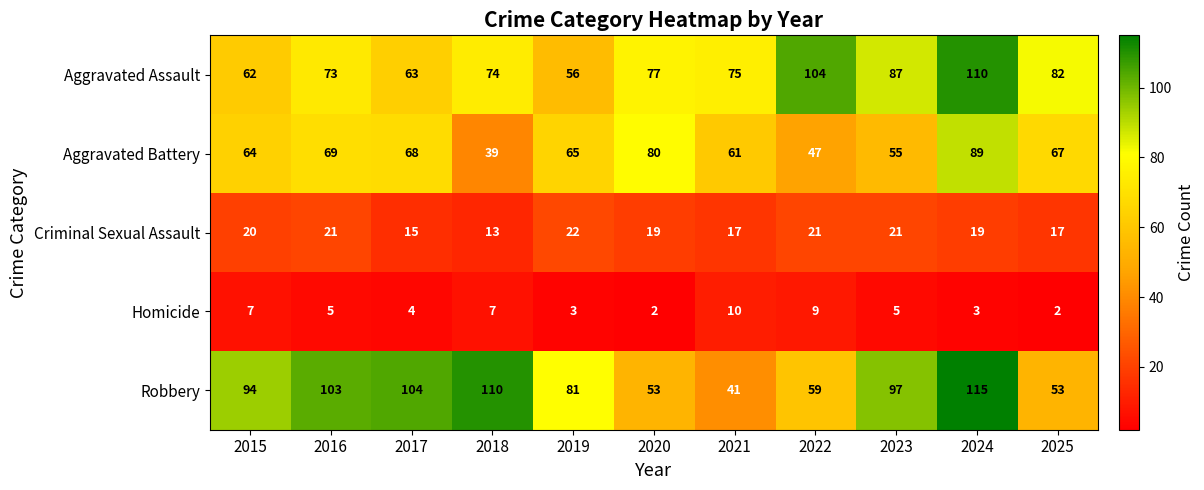

At which label is Robbery closest to 78?

2019